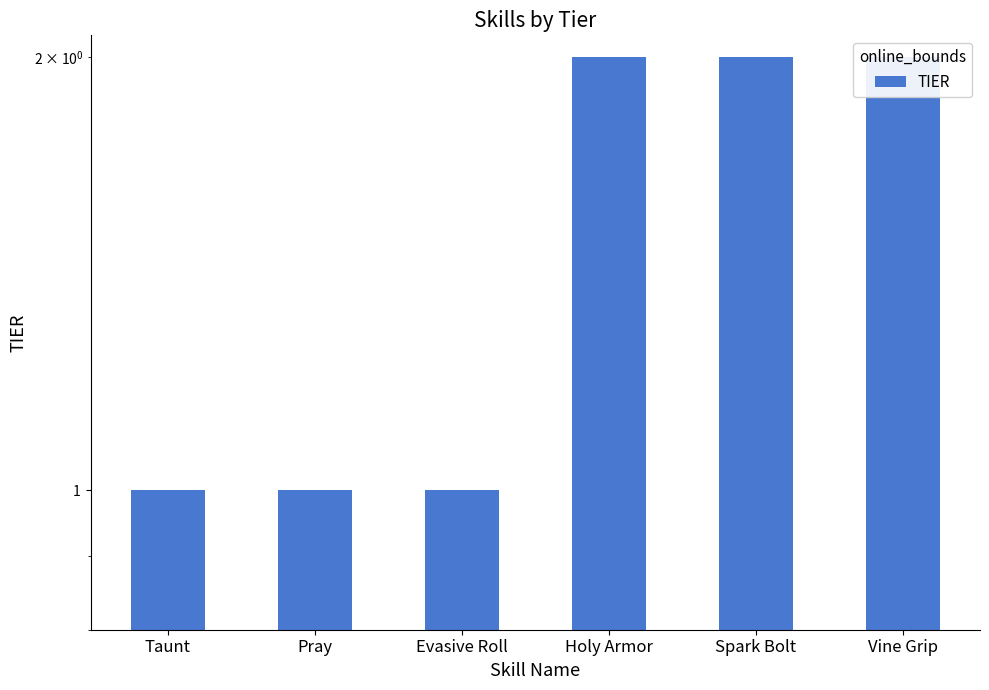

What is the smallest value displayed?

1